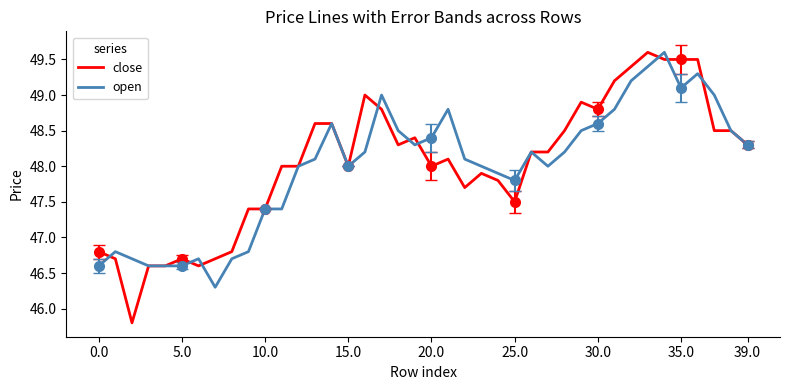

At 26, list the series in order from largest to smallest.

close, open